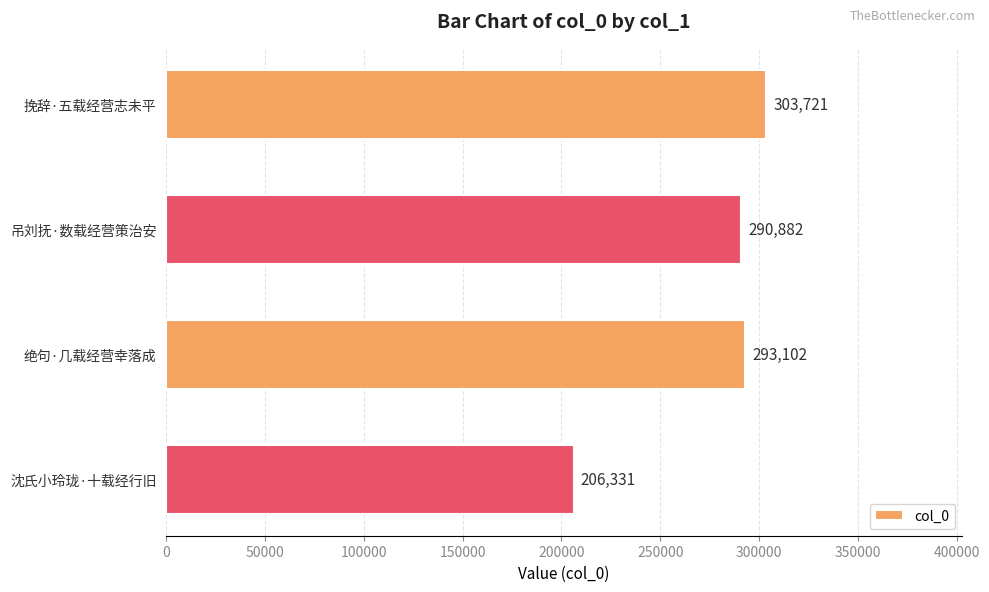

The chart shows a value of 206331 at 沈氏小玲珑·十载经行旧. True or false?

True